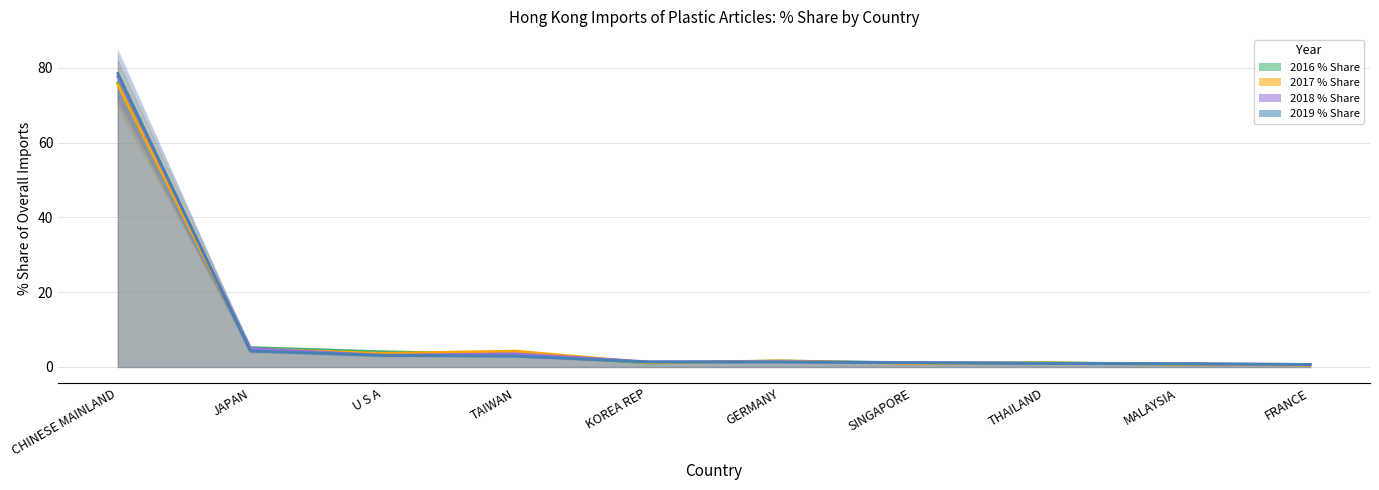

True or false: 2019 % Share and 2017 % Share cross at least once.

True